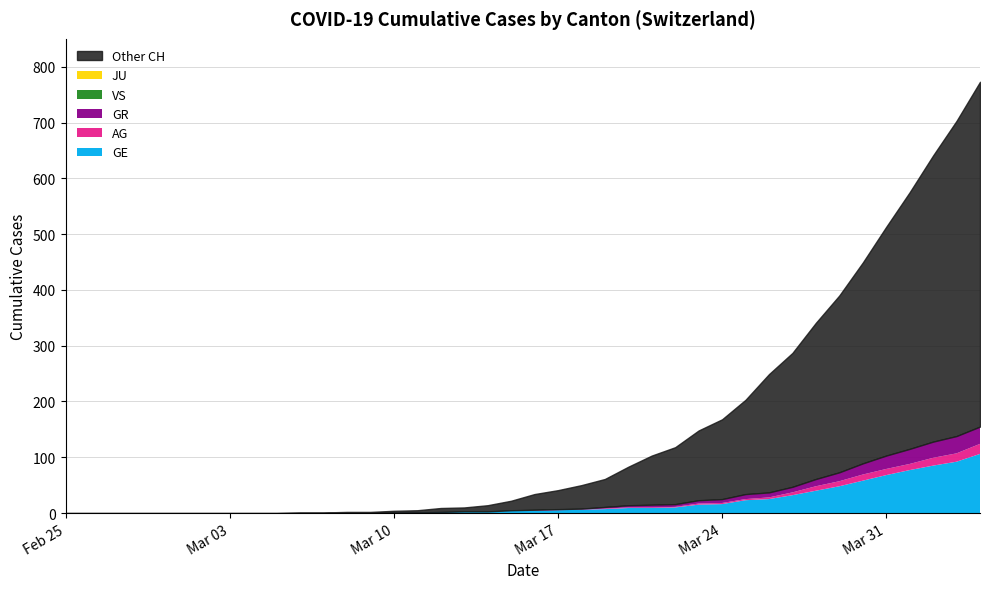

Between 17 and 28, which is larger?

28